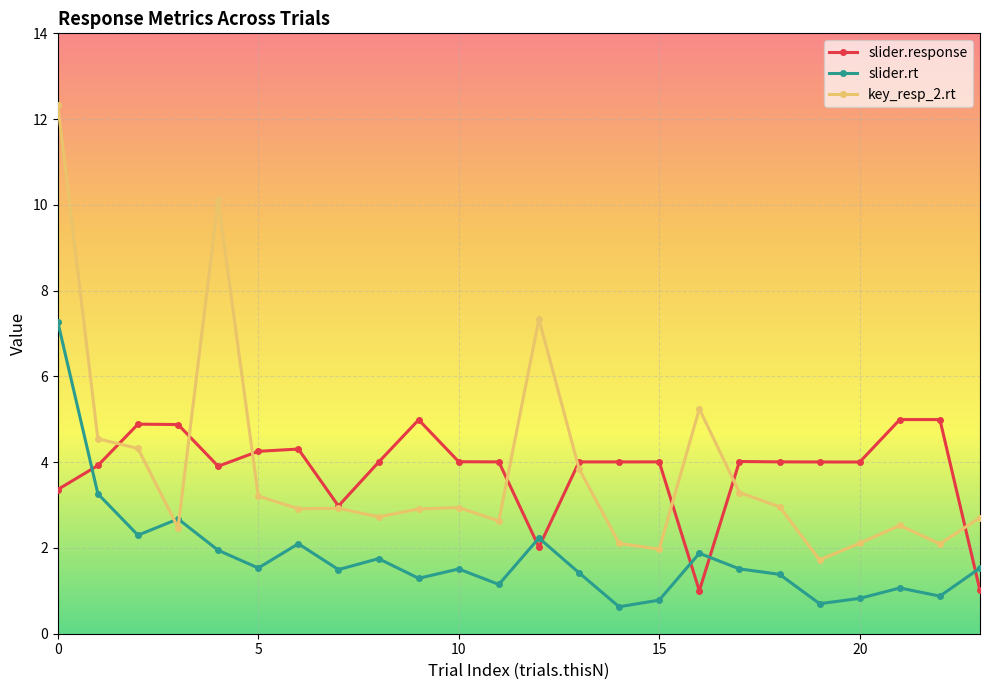

Count the number of data series in this chart.

3